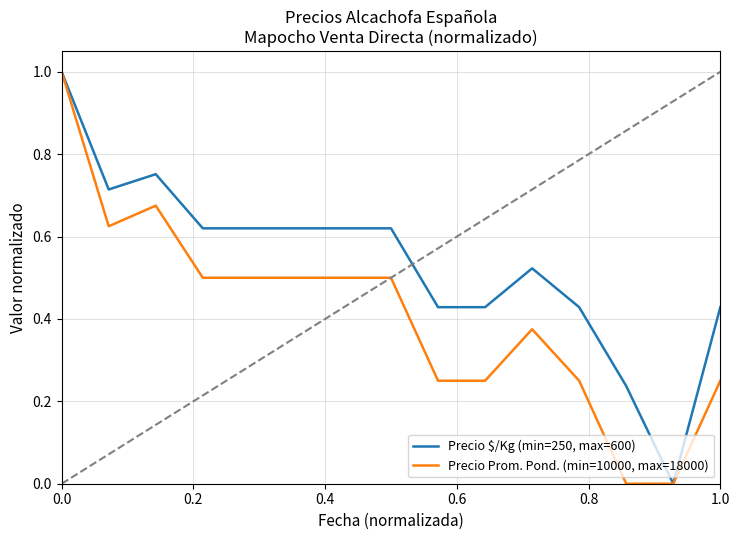

Which series has the largest total across all categories?

Precio $/Kg (min=250, max=600)